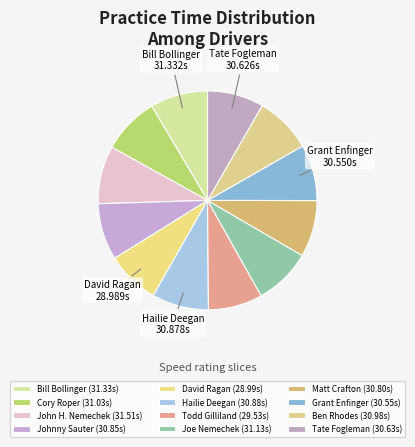

To the nearest percent, what percentage of the pie is Johnny Sauter?

8%